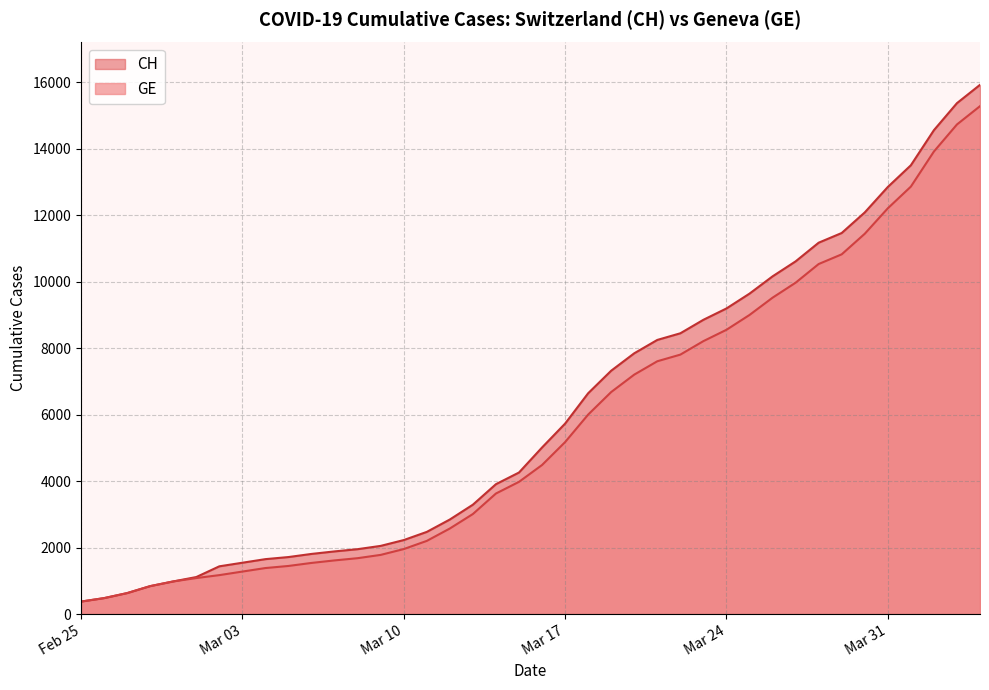

How many lines are shown in the chart?

2